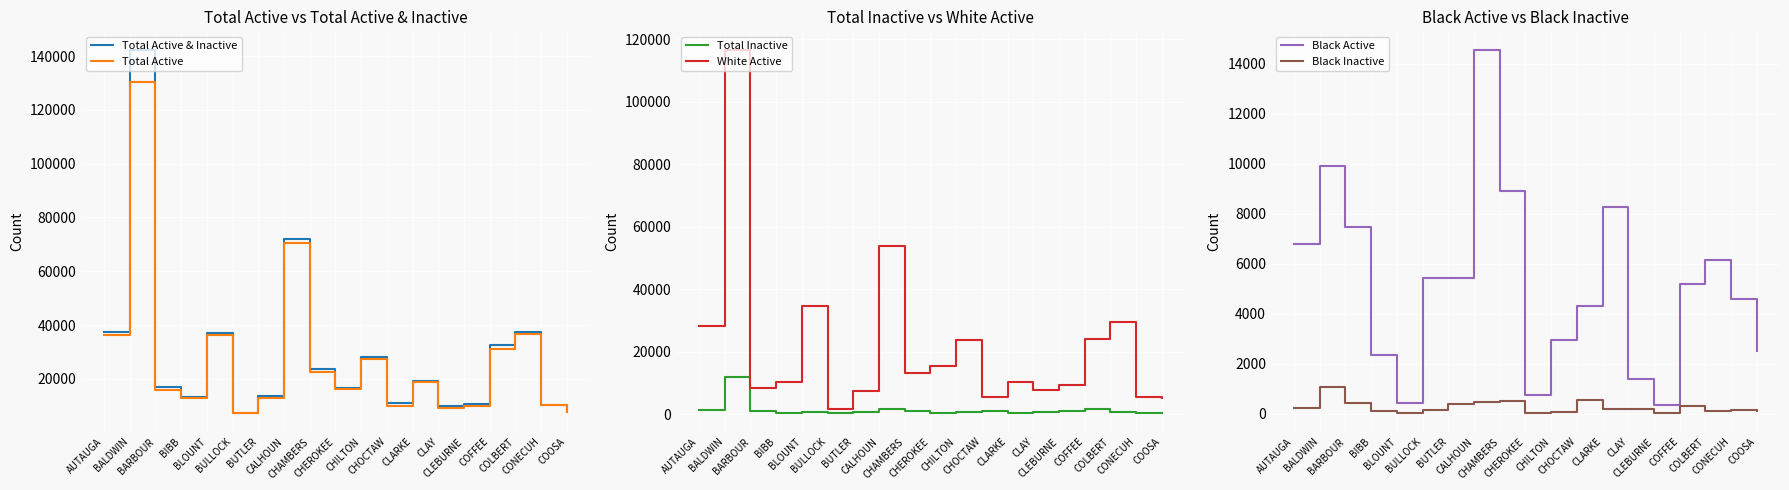

Reading left to right, list all the values displayed in this chart.

Total Active & Inactive: AUTAUGA=37426	BALDWIN=142405	BARBOUR=16875	BIBB=13121	BLOUNT=36941	BULLOCK=7382	BUTLER=13617	CALHOUN=71997	CHAMBERS=23625	CHEROKEE=16547	CHILTON=28061	CHOCTAW=10906	CLARKE=19244	CLAY=10069	CLEBURNE=10657	COFFEE=32606	COLBERT=37442	CONECUH=10409	COOSA=8072
Total Active: AUTAUGA=36238	BALDWIN=130515	BARBOUR=16018	BIBB=12739	BLOUNT=36196	BULLOCK=7178	BUTLER=12812	CALHOUN=70465	CHAMBERS=22564	CHEROKEE=16203	CHILTON=27264	CHOCTAW=9763	CLARKE=18853	CLAY=9314	CLEBURNE=9773	COFFEE=31035	COLBERT=36639	CONECUH=10139	COOSA=7778
Total Inactive: AUTAUGA=1188	BALDWIN=11890	BARBOUR=857	BIBB=382	BLOUNT=745	BULLOCK=204	BUTLER=805	CALHOUN=1532	CHAMBERS=1061	CHEROKEE=344	CHILTON=797	CHOCTAW=1143	CLARKE=391	CLAY=755	CLEBURNE=884	COFFEE=1571	COLBERT=803	CONECUH=270	COOSA=294
White Active: AUTAUGA=28275	BALDWIN=116644	BARBOUR=8334	BIBB=10276	BLOUNT=34662	BULLOCK=1699	BUTLER=7237	CALHOUN=53676	CHAMBERS=13290	CHEROKEE=15302	CHILTON=23794	CHOCTAW=5413	CLARKE=10361	CLAY=7761	CLEBURNE=9340	COFFEE=23948	COLBERT=29444	CONECUH=5381	COOSA=5179
Black Active: AUTAUGA=6791	BALDWIN=9926	BARBOUR=7462	BIBB=2347	BLOUNT=457	BULLOCK=5425	BUTLER=5443	CALHOUN=14562	CHAMBERS=8925	CHEROKEE=776	CHILTON=2950	CHOCTAW=4310	CLARKE=8277	CLAY=1400	CLEBURNE=361	COFFEE=5193	COLBERT=6162	CONECUH=4611	COOSA=2518
Black Inactive: AUTAUGA=252	BALDWIN=1075	BARBOUR=447	BIBB=114	BLOUNT=21	BULLOCK=169	BUTLER=392	CALHOUN=472	CHAMBERS=519	CHEROKEE=21	CHILTON=93	CHOCTAW=572	CLARKE=211	CLAY=195	CLEBURNE=39	COFFEE=320	COLBERT=126	CONECUH=151	COOSA=115